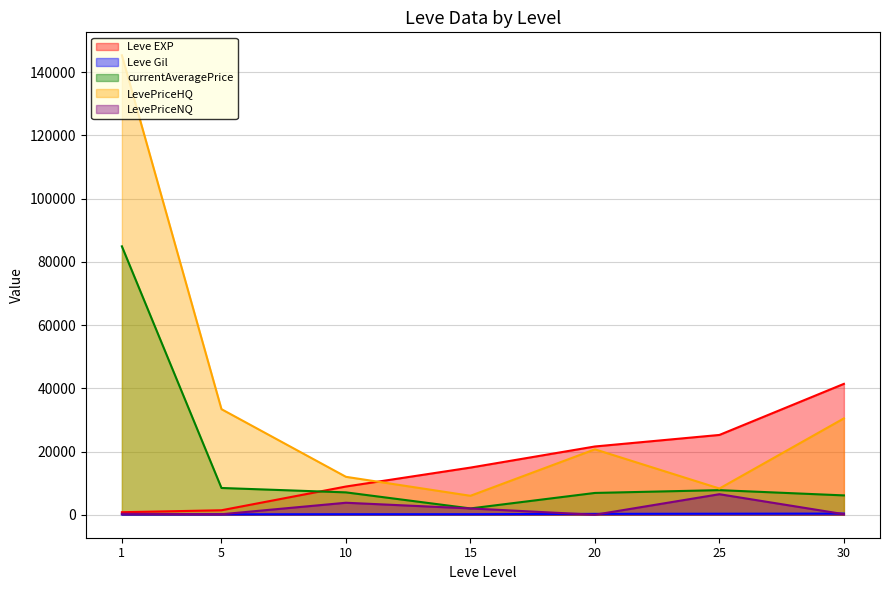

How many series are shown in this chart?

5